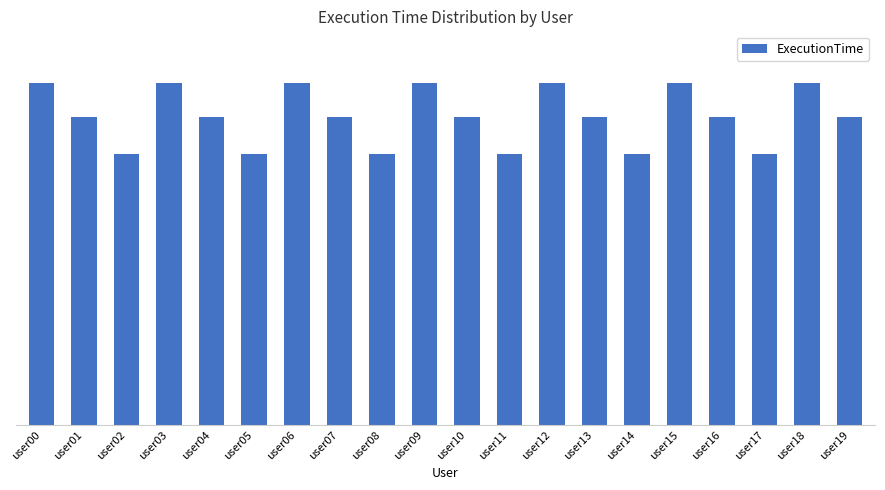

Which label corresponds to the largest value in the chart?

user00